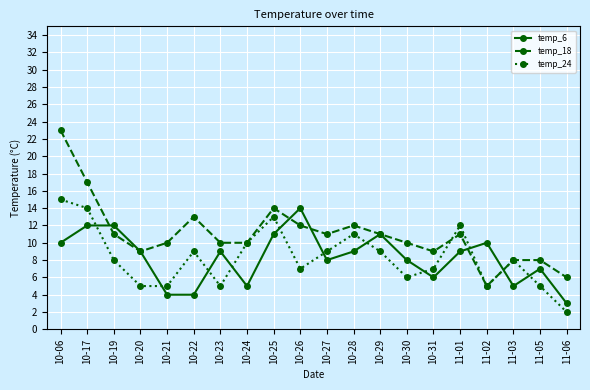

Which category has the lowest value in the temp_18 series?

11-02